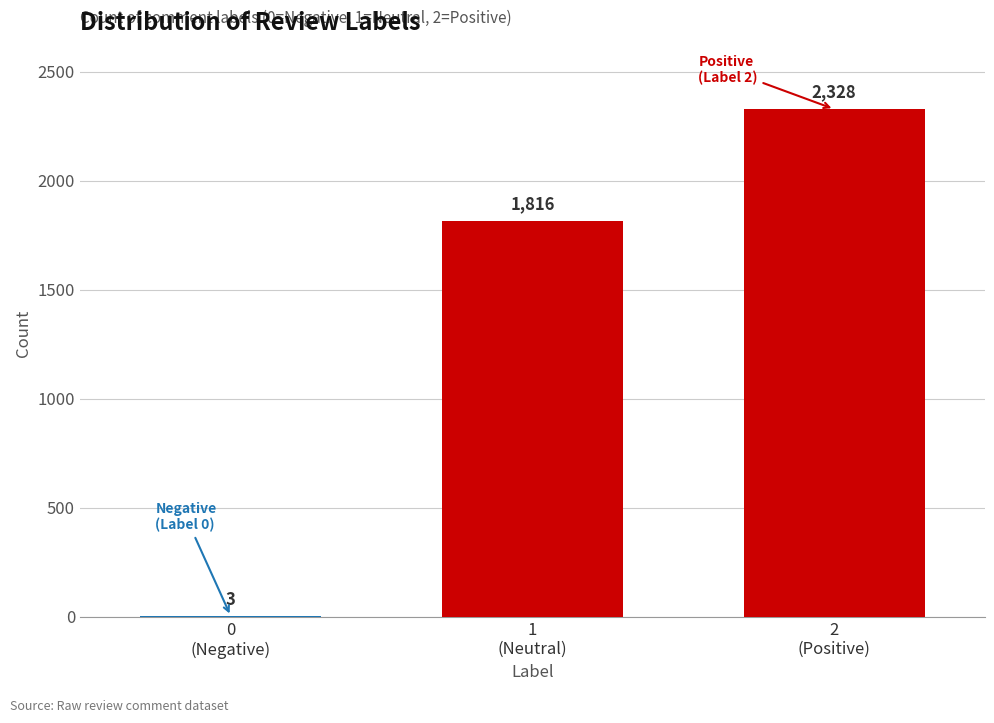

What is the greatest value displayed?

2328